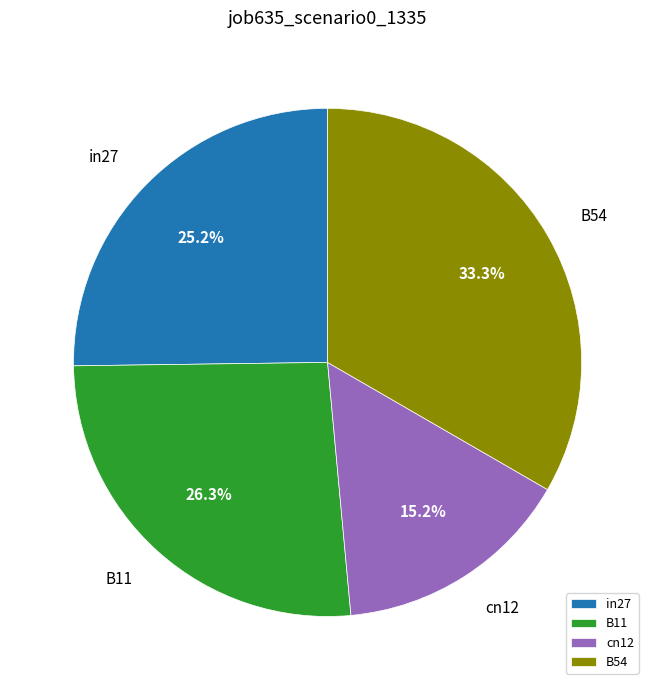

What portion of the pie excludes in27?

74.8%